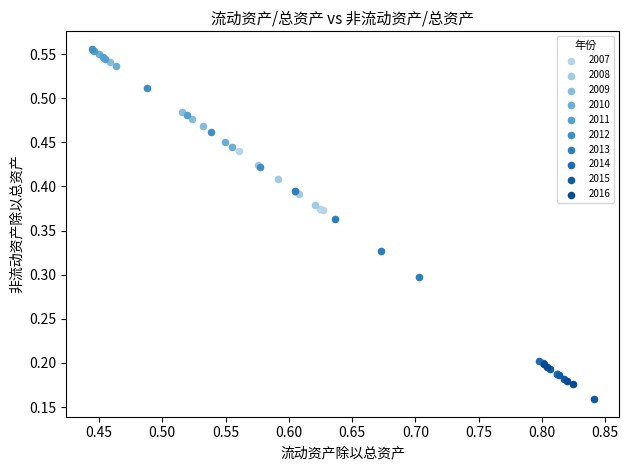

Which series has the widest spread of Y values?

2012